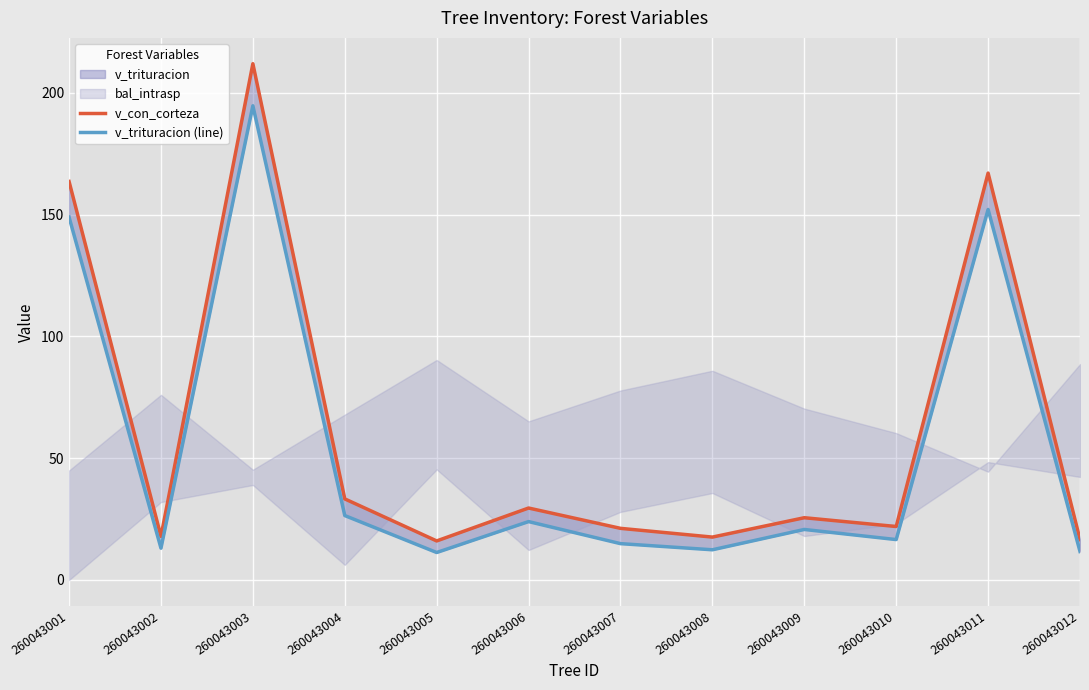

Where is the first local maximum for v_trituracion (line)?

260043003